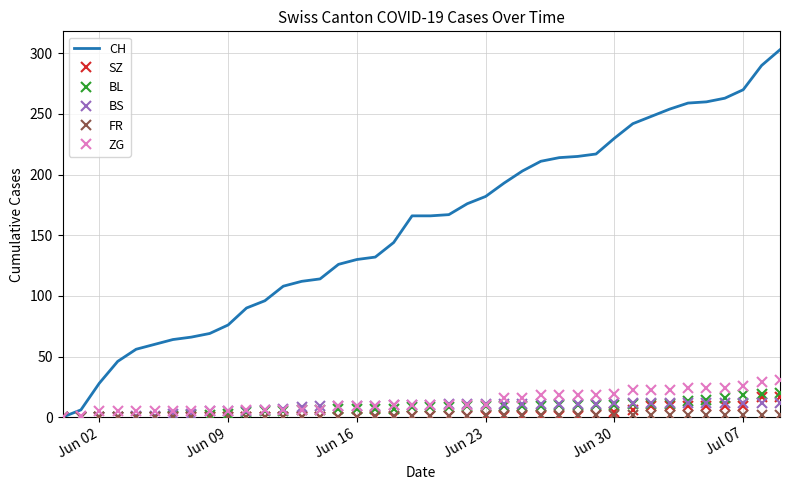

What is the greatest value displayed?

303